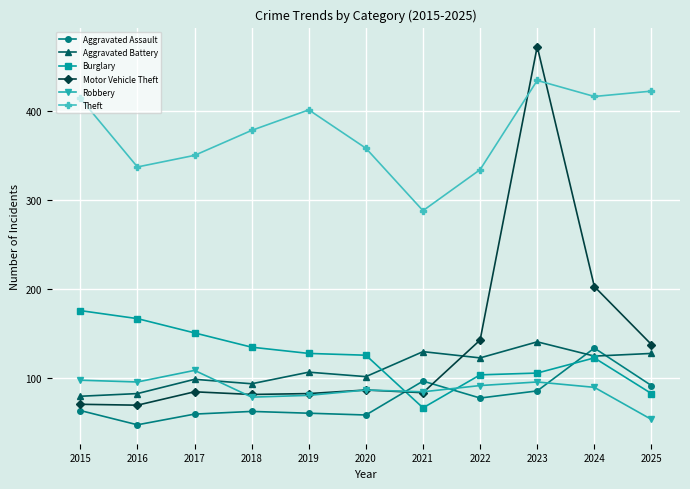

Which series has the widest spread of values?

Motor Vehicle Theft